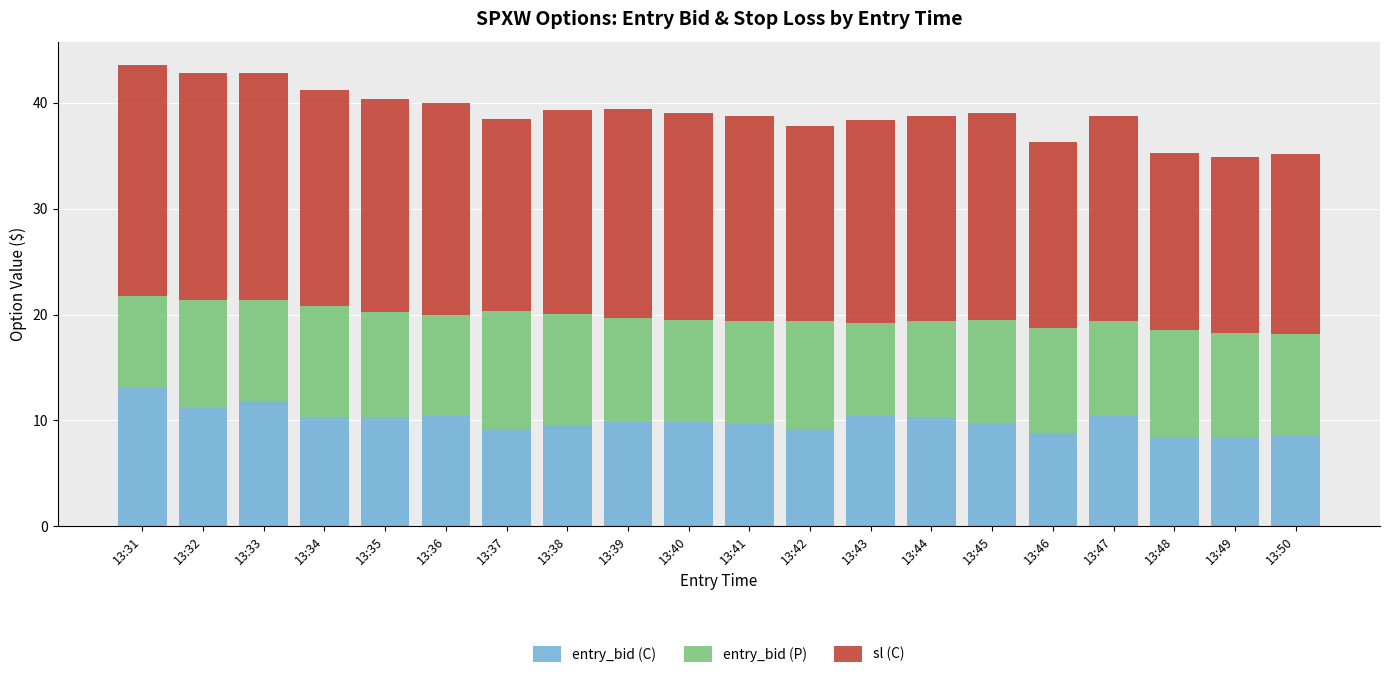

Does the chart contain any negative values?

No